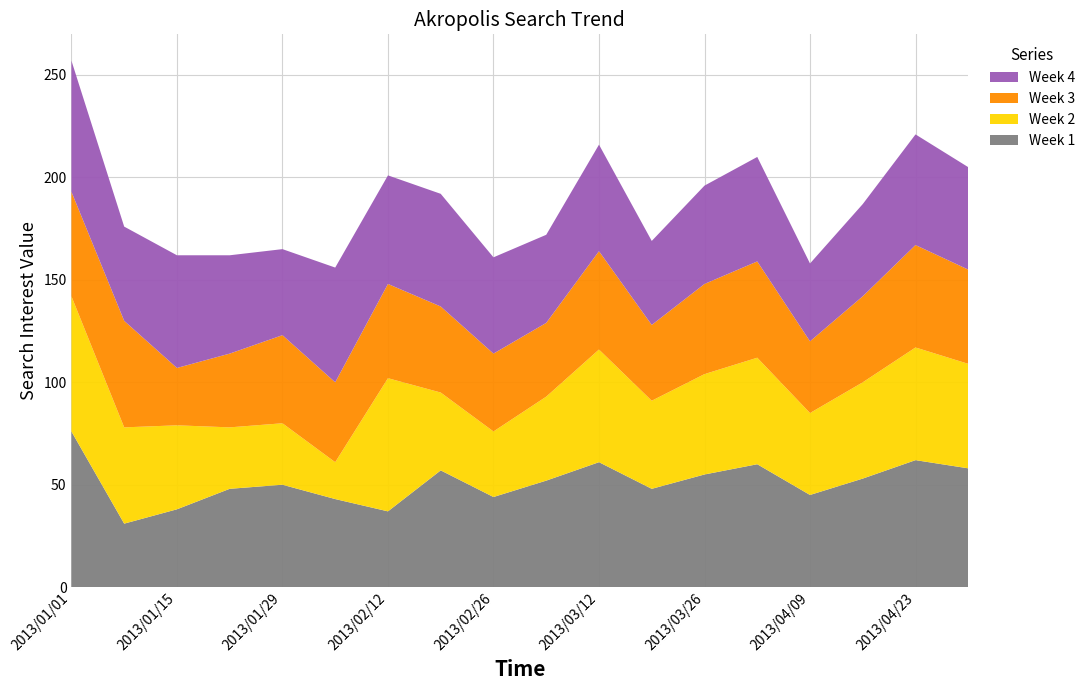

Reading left to right, transcribe all the data shown in this chart.

Week 1: 2013/01/01=76	2013/01/08=31	2013/01/15=38	2013/01/22=48	2013/01/29=50	2013/02/05=43	2013/02/12=37	2013/02/19=57	2013/02/26=44	2013/03/05=52	2013/03/12=61	2013/03/19=48	2013/03/26=55	2013/04/02=60	2013/04/09=45	2013/04/16=53	2013/04/23=62	2013/04/30=58
Week 2: 2013/01/01=66	2013/01/08=47	2013/01/15=41	2013/01/22=30	2013/01/29=30	2013/02/05=18	2013/02/12=65	2013/02/19=38	2013/02/26=32	2013/03/05=41	2013/03/12=55	2013/03/19=43	2013/03/26=49	2013/04/02=52	2013/04/09=40	2013/04/16=47	2013/04/23=55	2013/04/30=51
Week 3: 2013/01/01=51	2013/01/08=52	2013/01/15=28	2013/01/22=36	2013/01/29=43	2013/02/05=39	2013/02/12=46	2013/02/19=42	2013/02/26=38	2013/03/05=36	2013/03/12=48	2013/03/19=37	2013/03/26=44	2013/04/02=47	2013/04/09=35	2013/04/16=42	2013/04/23=50	2013/04/30=46
Week 4: 2013/01/01=64	2013/01/08=46	2013/01/15=55	2013/01/22=48	2013/01/29=42	2013/02/05=56	2013/02/12=53	2013/02/19=55	2013/02/26=47	2013/03/05=43	2013/03/12=52	2013/03/19=41	2013/03/26=48	2013/04/02=51	2013/04/09=38	2013/04/16=45	2013/04/23=54	2013/04/30=50